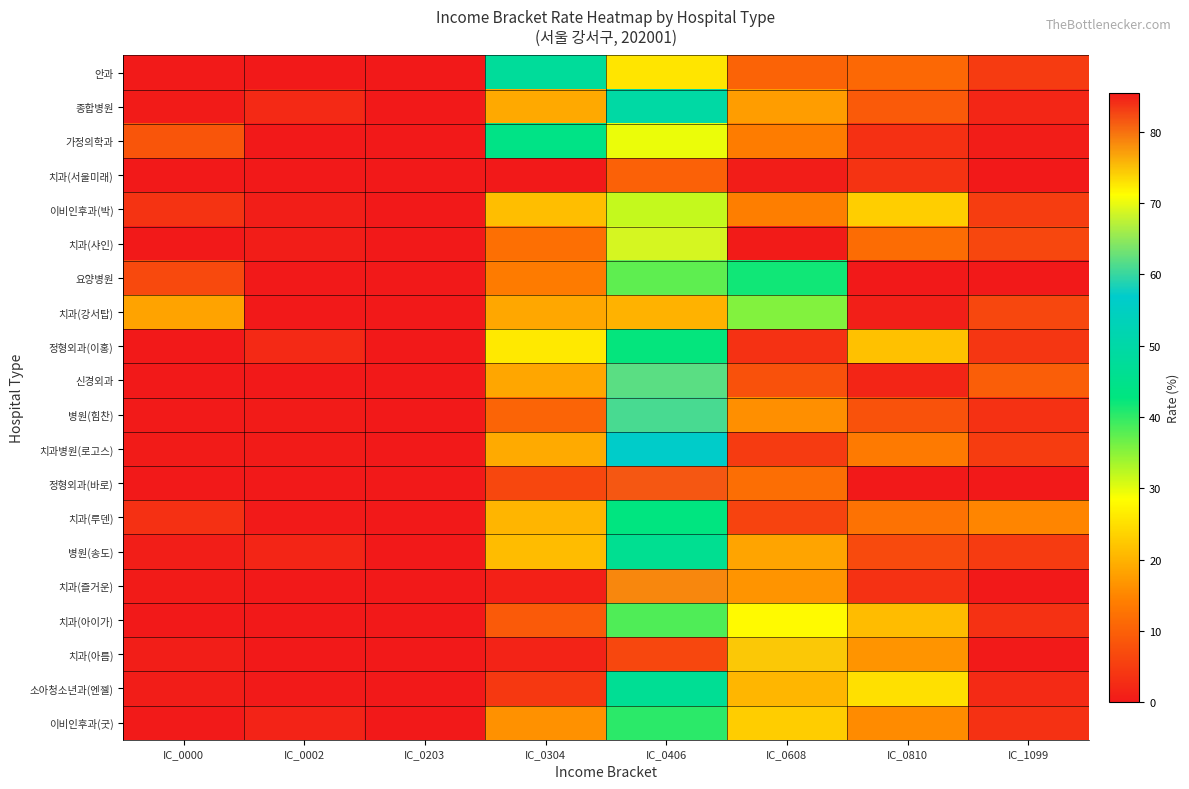

Between IC_0810 and IC_0203, which is larger?

IC_0810